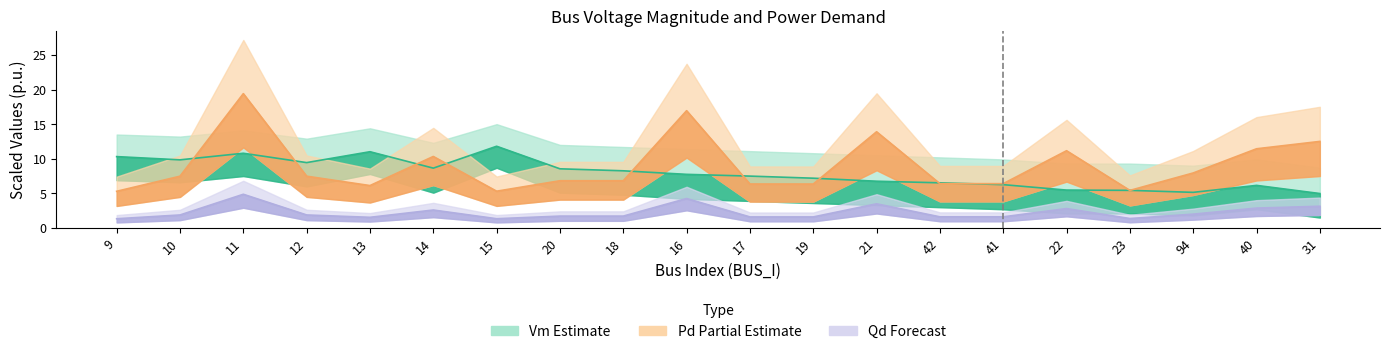

Reading left to right, what are all the values shown in this chart?

Vm: 9=10.3	10=9.8	11=10.8	12=9.4	13=11.0	14=8.6	15=11.8	20=8.5	18=8.3	16=7.7	17=7.5	19=7.2	21=6.8	42=6.5	41=6.3	22=5.5	23=5.4	94=5.1	40=6.1	31=5.0
Pd: 9=1.3	10=1.9	11=4.9	12=1.9	13=1.5	14=2.6	15=1.3	20=1.7	18=1.7	16=4.2	17=1.6	19=1.6	21=3.5	42=1.6	41=1.6	22=2.8	23=1.4	94=2.0	40=2.9	31=3.1
Qd: 9=5.3	10=7.5	11=19.4	12=7.5	13=6.1	14=10.3	15=5.3	20=6.8	18=6.8	16=16.9	17=6.3	19=6.3	21=13.9	42=6.4	41=6.4	22=11.2	23=5.4	94=7.9	40=11.4	31=12.5